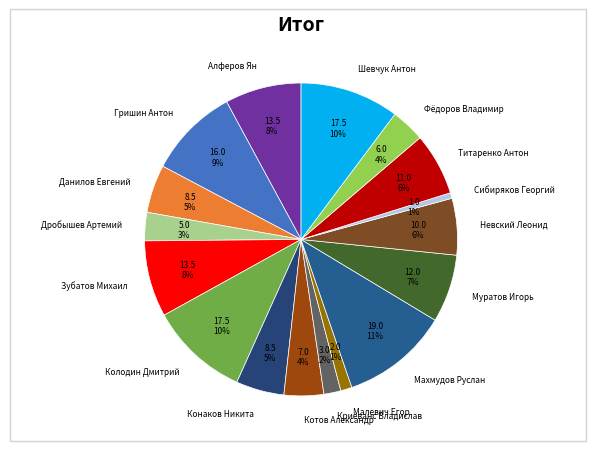

Approximately how many times larger is the value at Муратов Игорь compared to Конаков Никита?

1.4